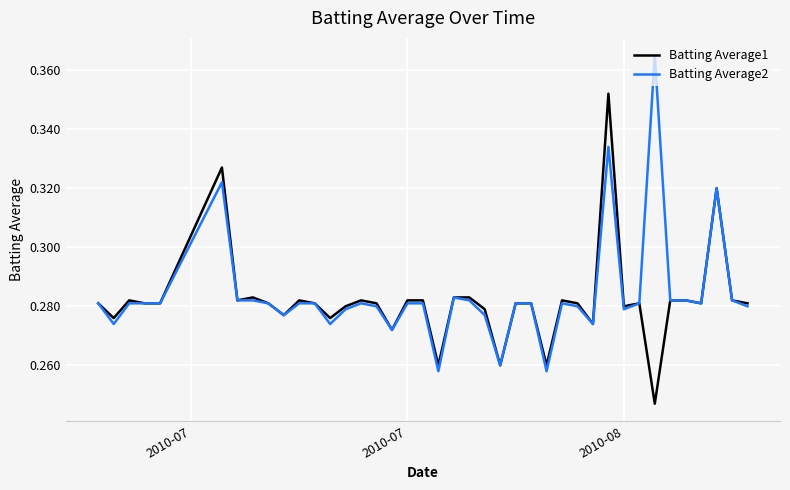

What is the difference between the maximum and minimum values in the Batting Average1 series?

0.1